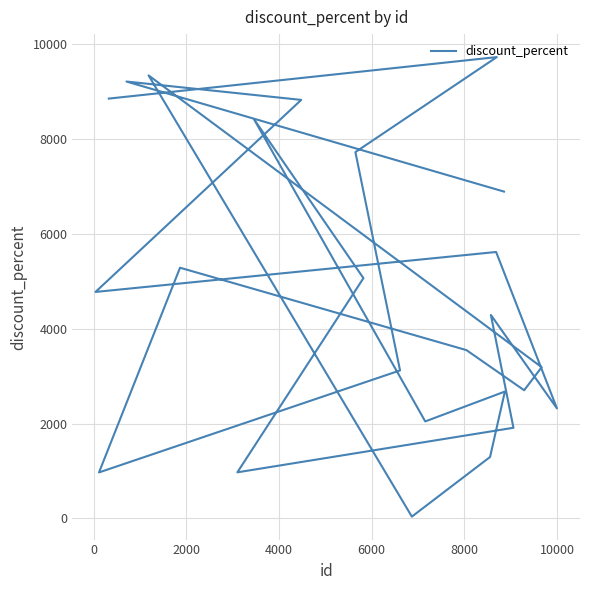

Count the number of data series in this chart.

1